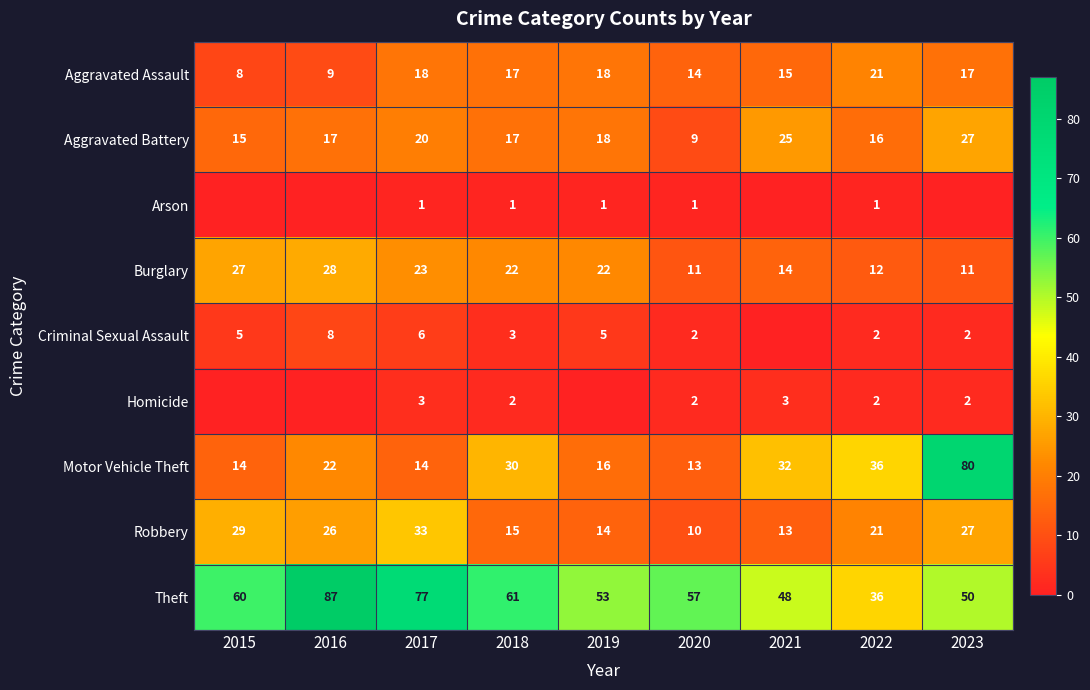

What is the highest value of the Aggravated Battery series?

27